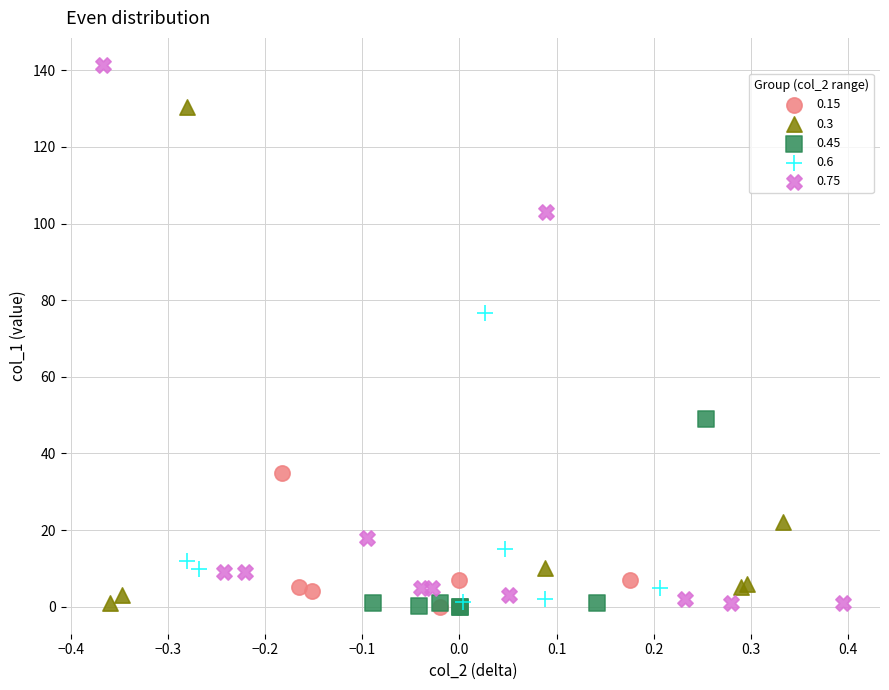

What are all the series names shown in the legend?

0.15, 0.3, 0.45, 0.6, 0.75